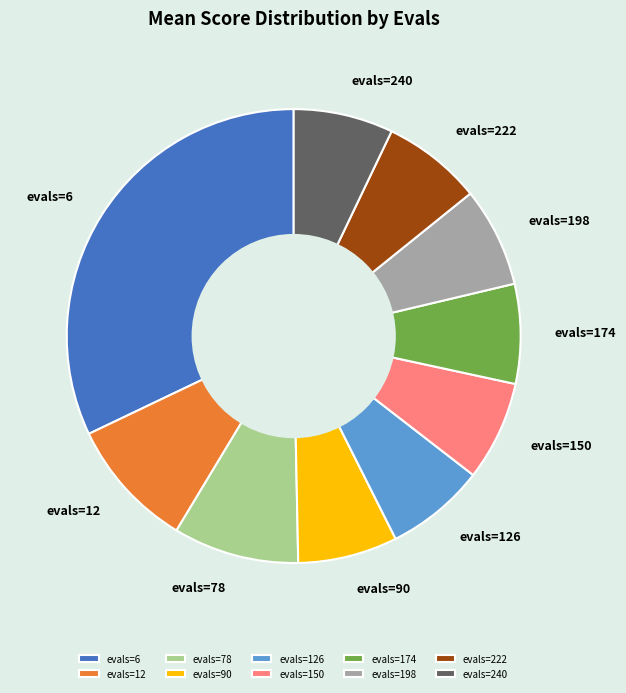

The evals=150 slice represents 7% of the pie. True or false?

True